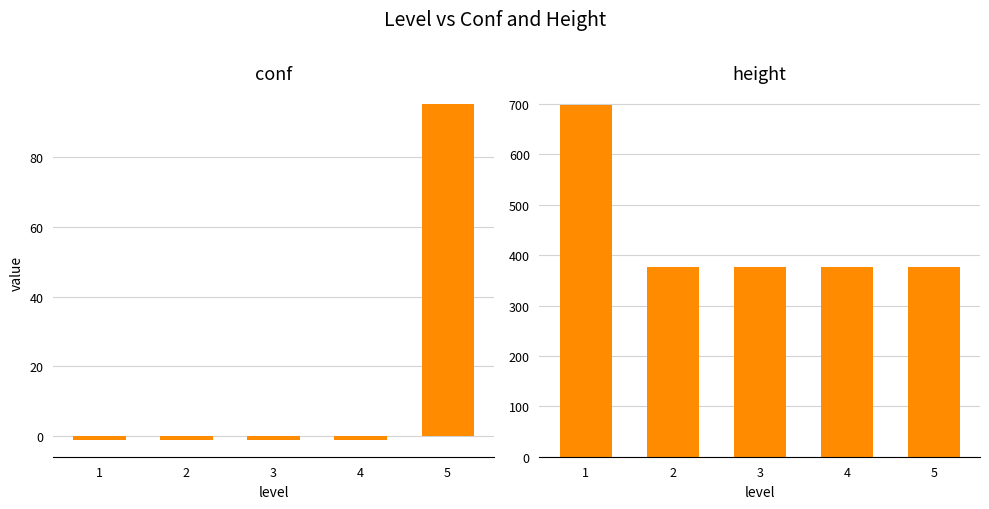

List the labels in order of height value, largest first.

1, 2, 3, 4, 5